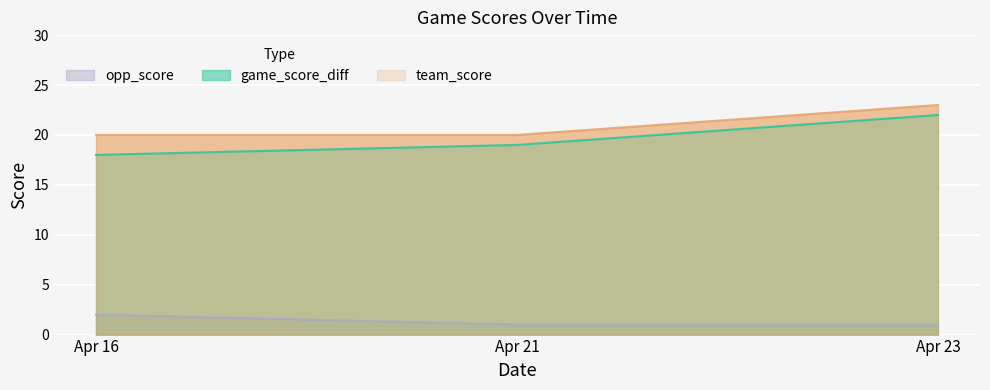

Which category has the highest value across all series?

Apr 23